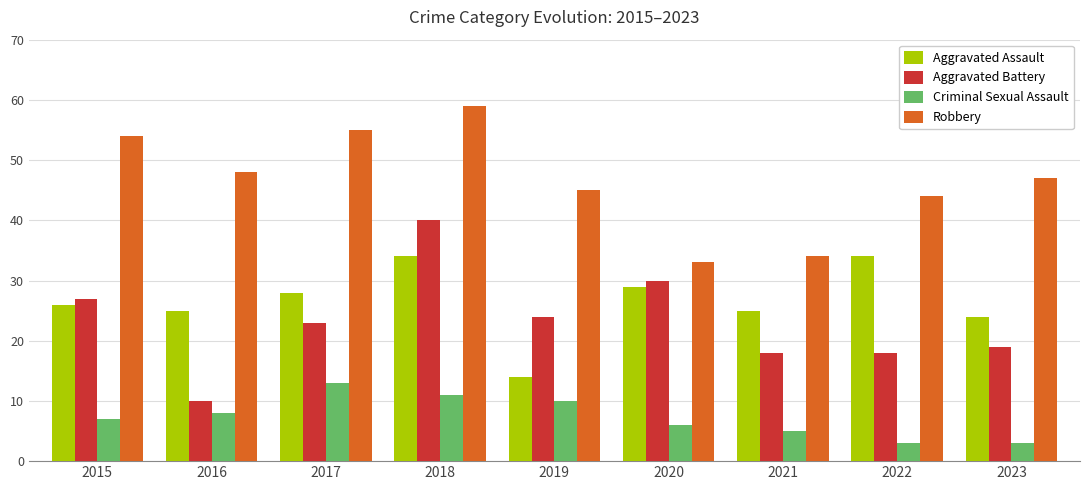

What is the difference between the highest and lowest values at 2018?

48